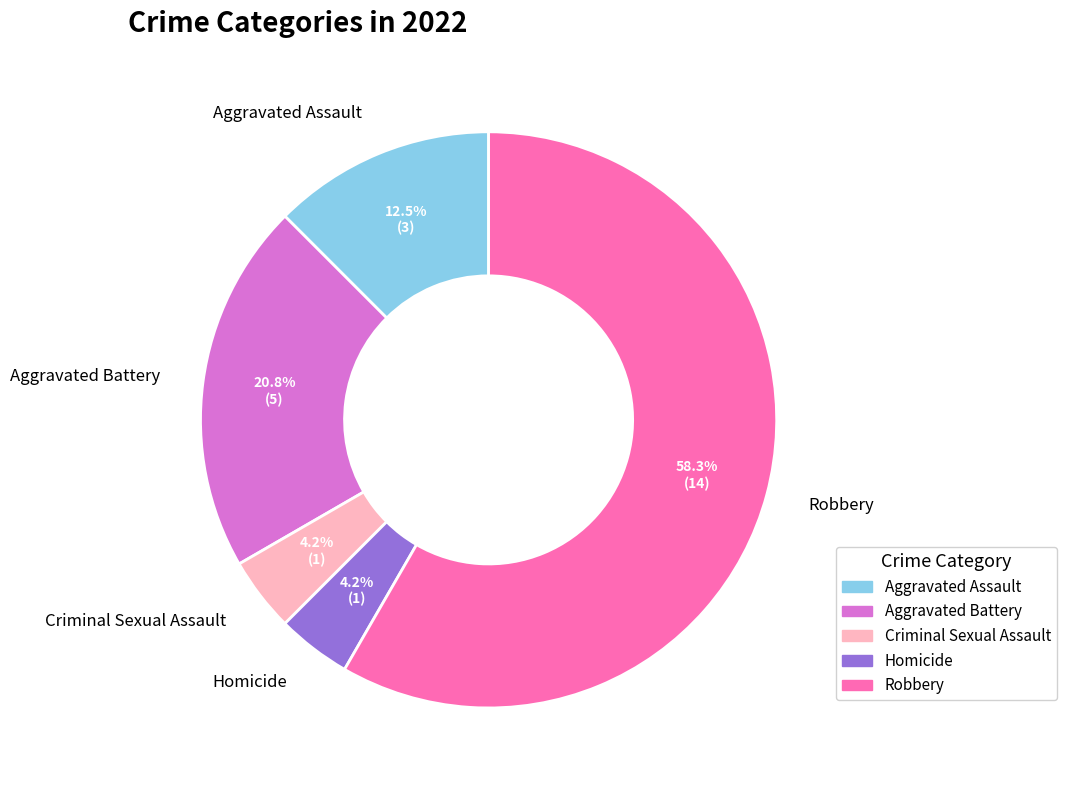

Approximately how many times larger is the value at Robbery compared to Aggravated Assault?

4.7